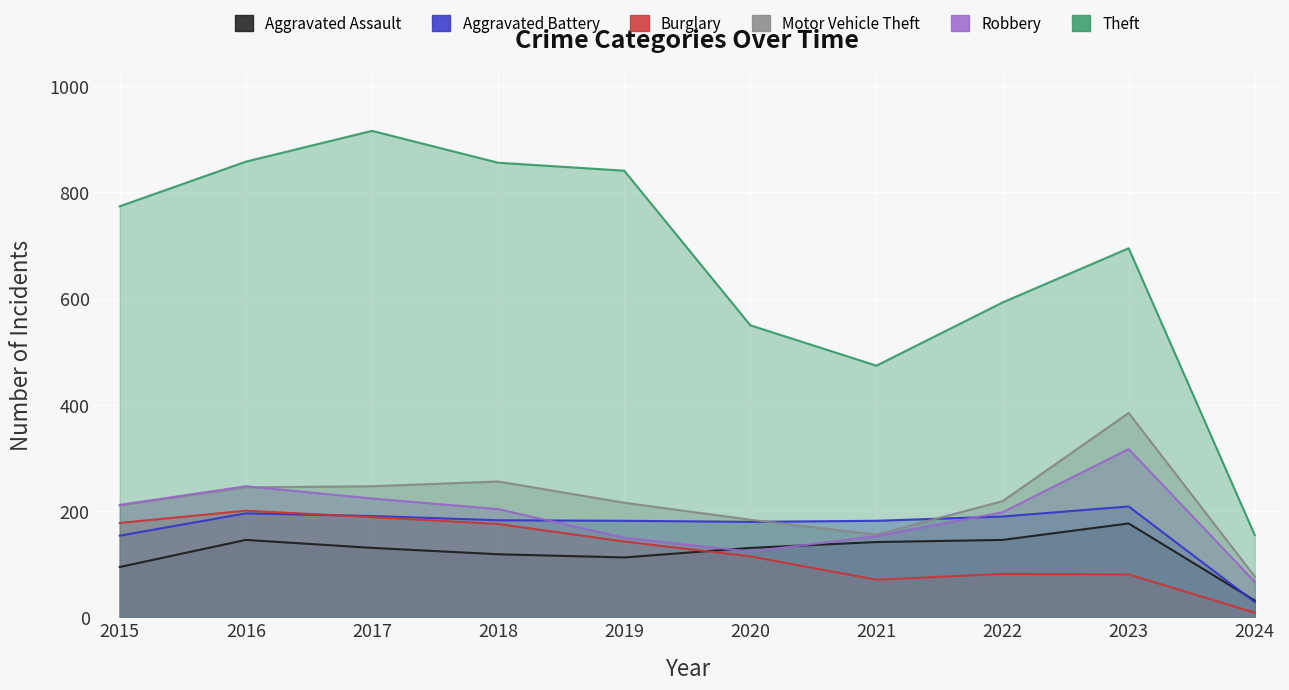

Which series changed the most between 2018 and 2021?

Theft